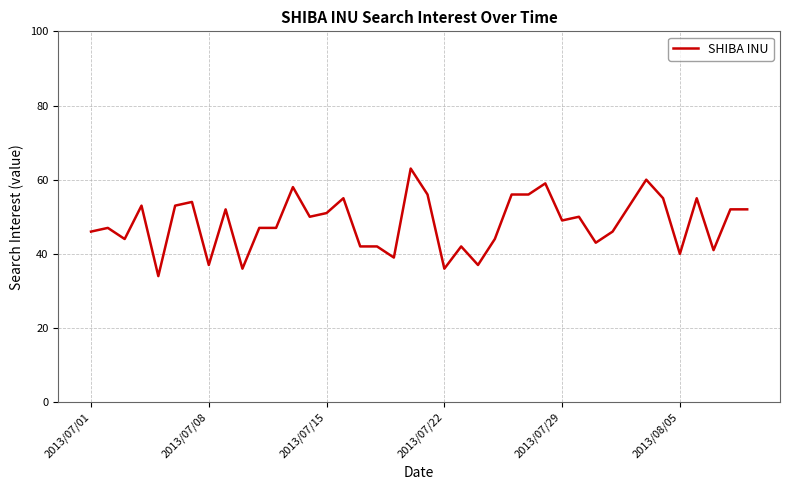

What is the difference between the second highest and second lowest values?

24